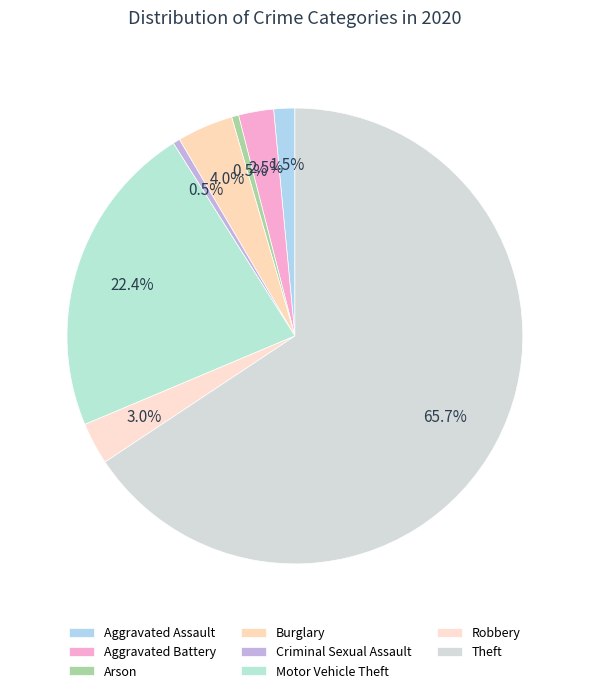

How many segments does this pie chart have?

8